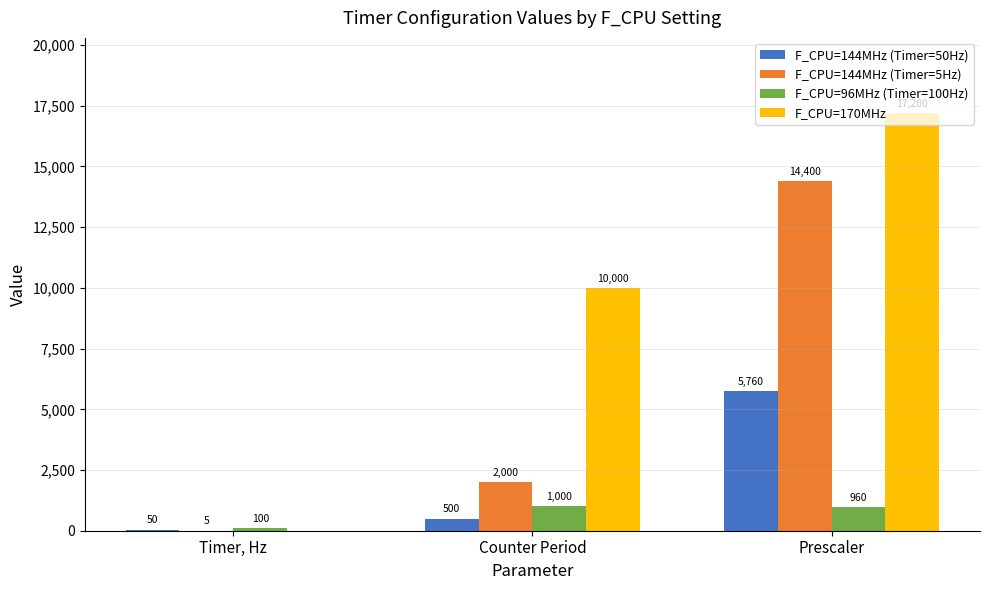

What is the average value of the F_CPU=170MHz series?

9067